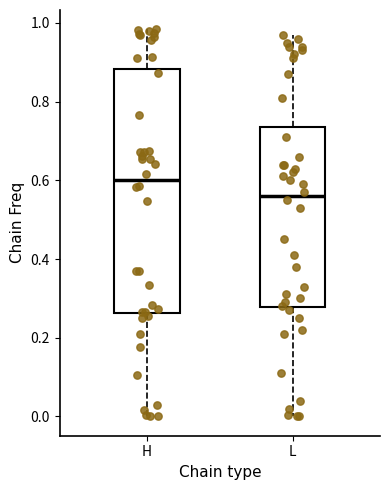

Which box is the tallest, from its lower edge to its upper edge?

H